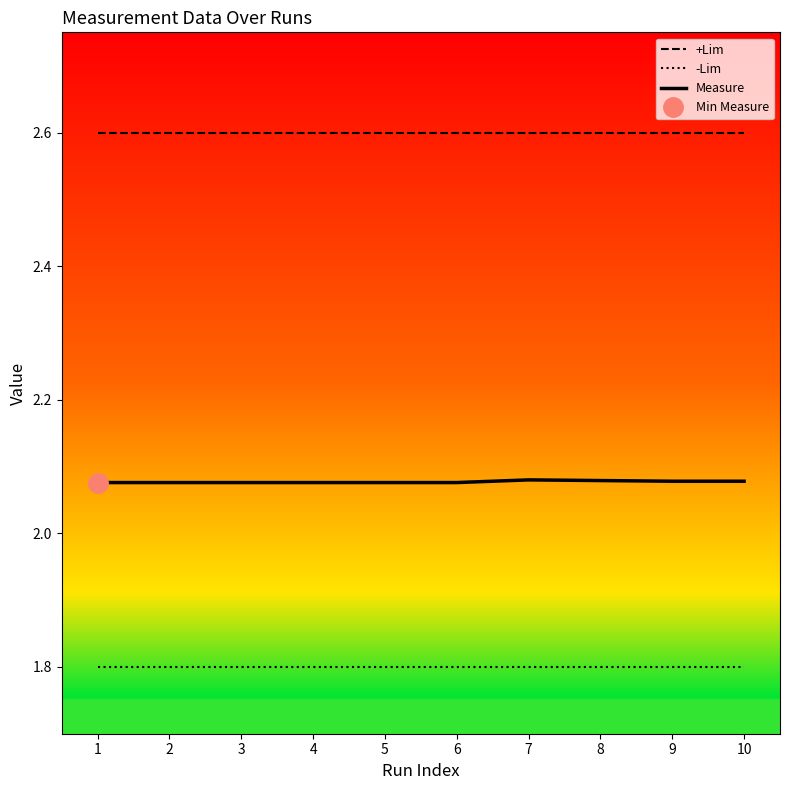

Which label corresponds to the smallest value in the chart?

1